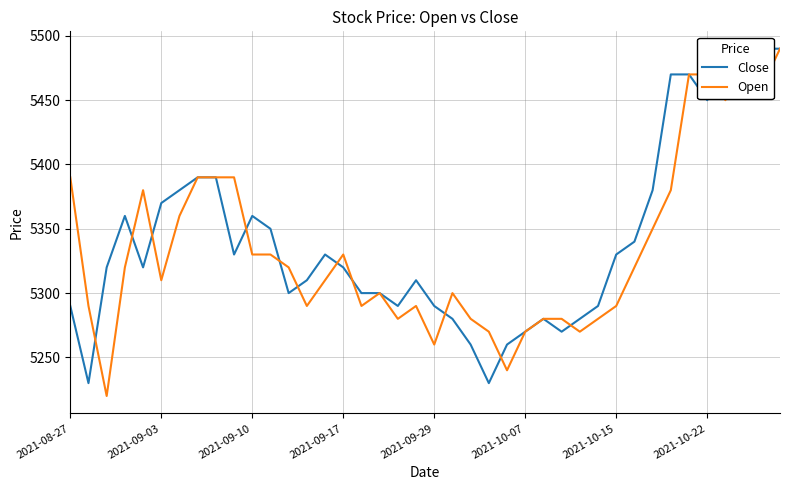

Is it true that Open equals 8518 at 2021-09-29?

False